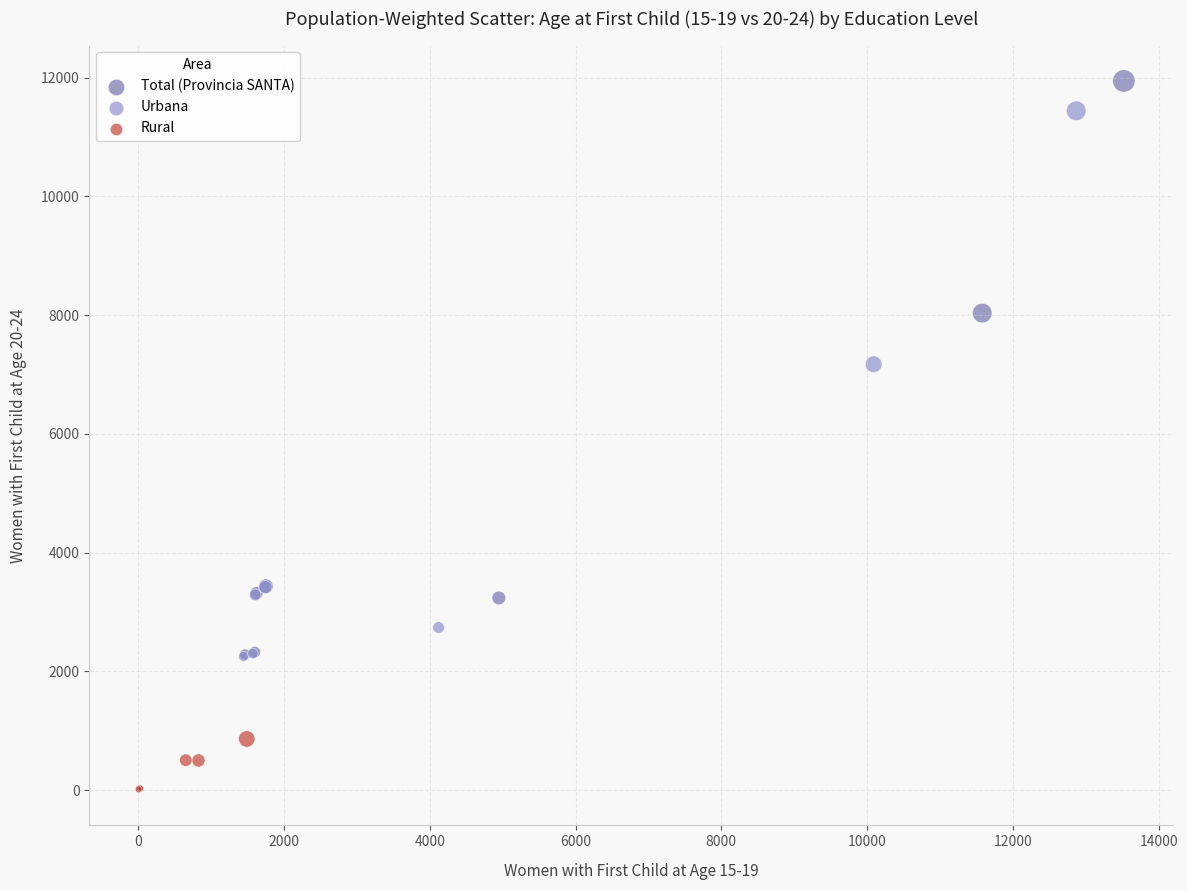

Which series has the widest spread of Y values?

Total (Provincia SANTA)